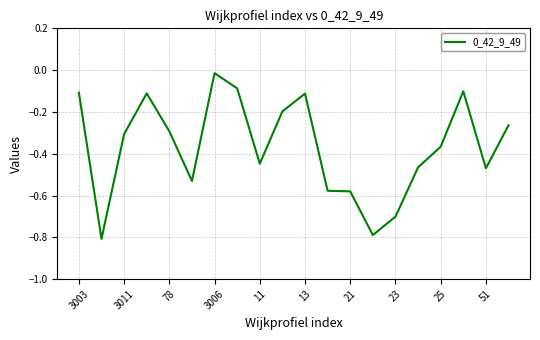

Count the number of categories in the chart.

20